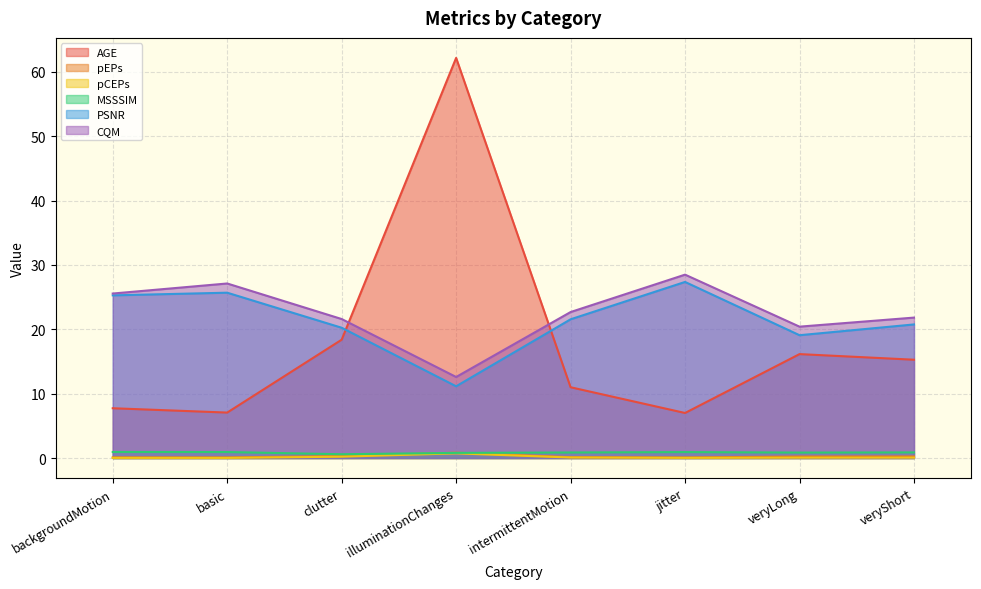

Read the MSSSIM value at intermittentMotion.

0.9